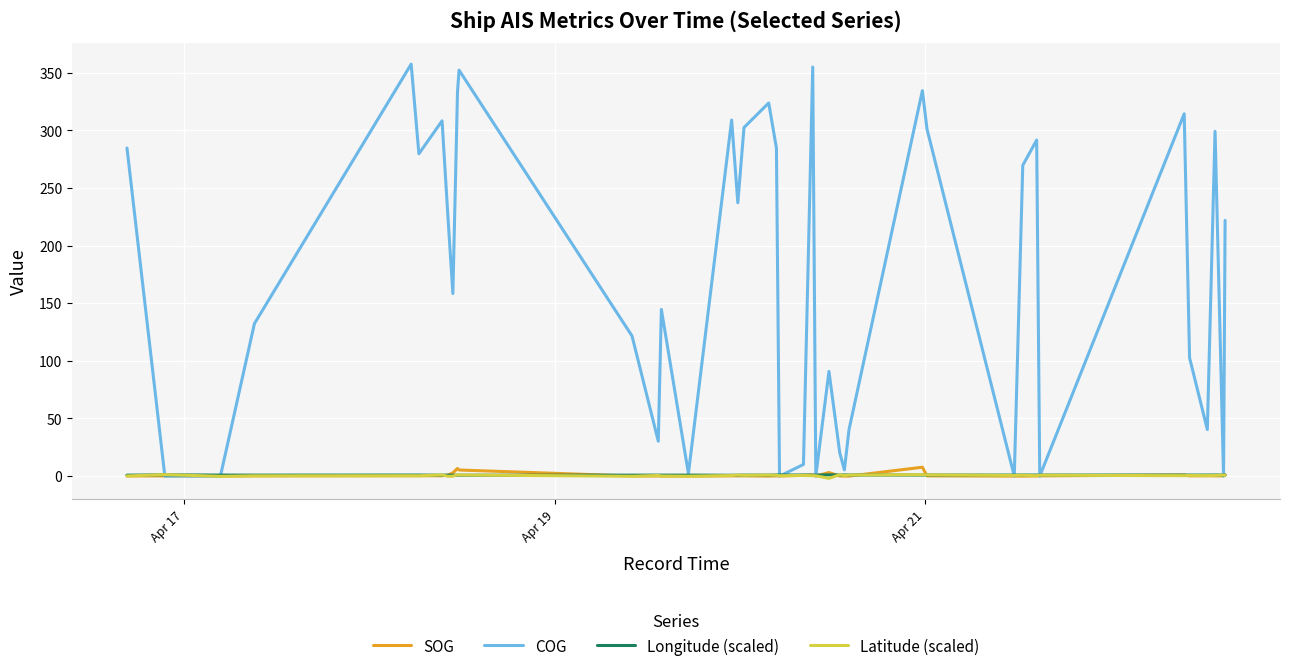

Which series has the largest total across all categories?

COG